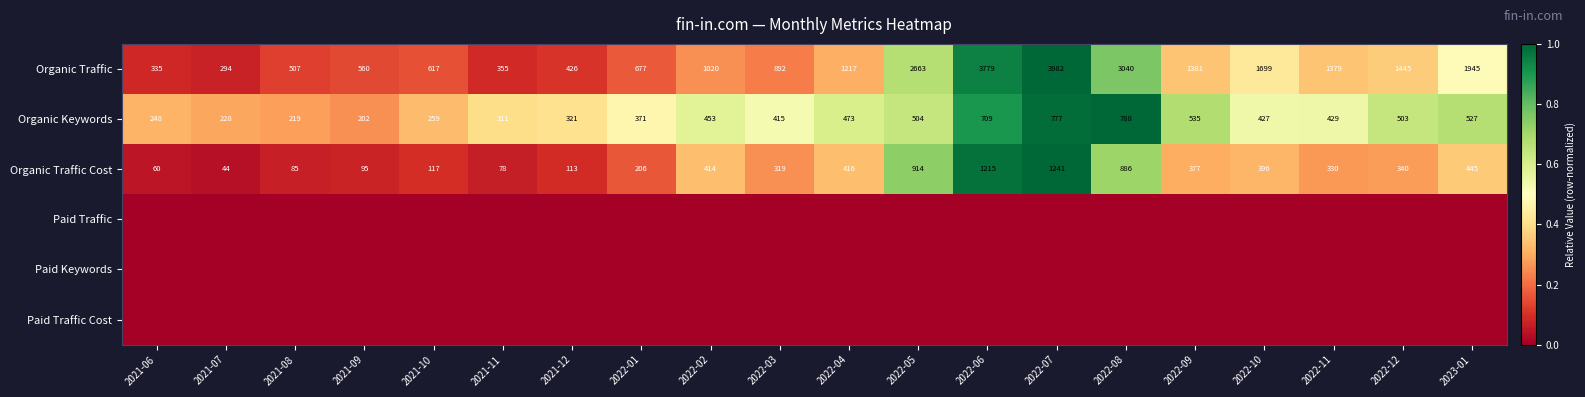

What is the difference between the maximum and second lowest values in the Organic Traffic Cost series?

1181